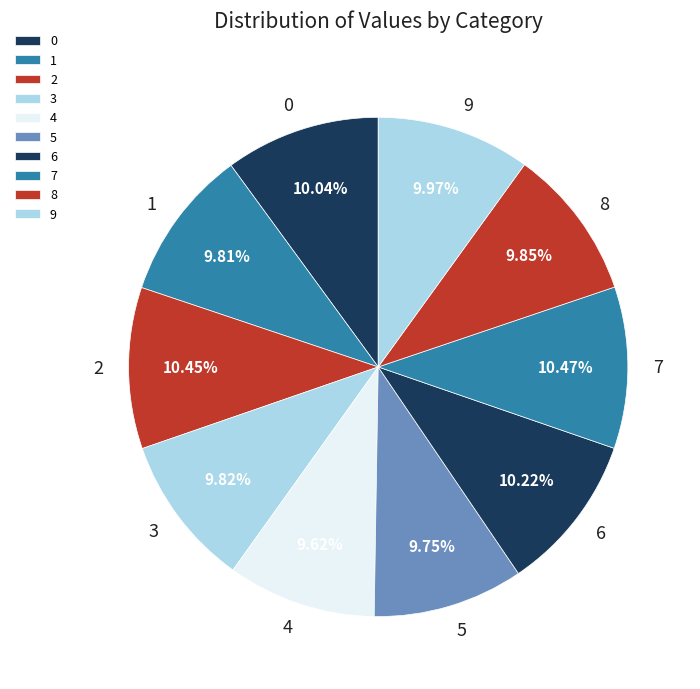

Combined, do 8 and 2 account for over 50%?

No